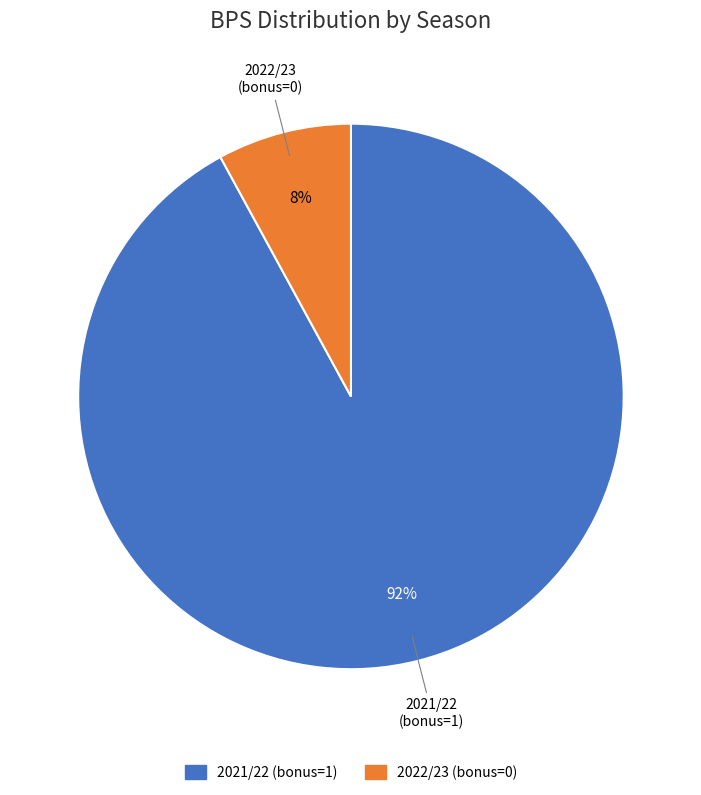

To the nearest percent, what is the difference between the 2021/22 (bonus=1) and 2022/23 (bonus=0) slice percentages?

84%